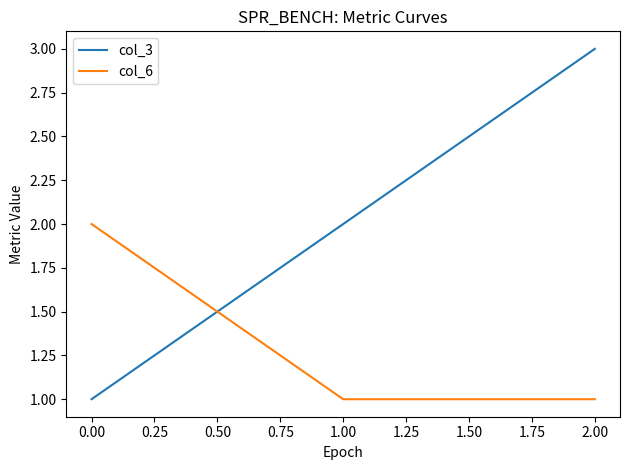

The value of col_6 at 2.00 is 1. True or false?

True